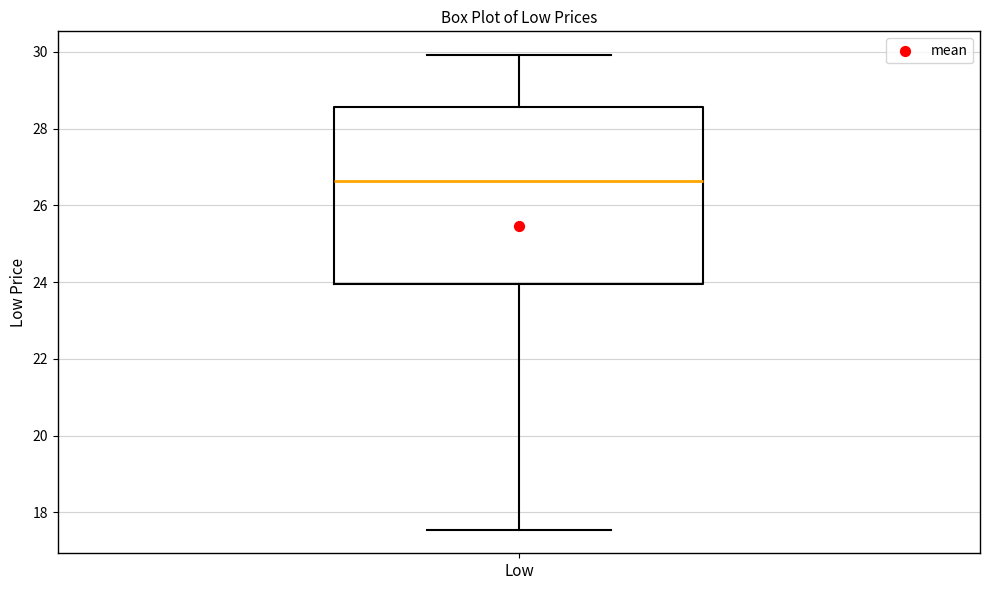

Transcribe this box plot: give where the median line is, the range the box spans, and where the two whiskers end, as read against the y-axis. The values are not printed on the chart, so give them approximately, as read against the axis.

median 26.6, box 24.0 to 28.6, whiskers 17.6 to 30.0